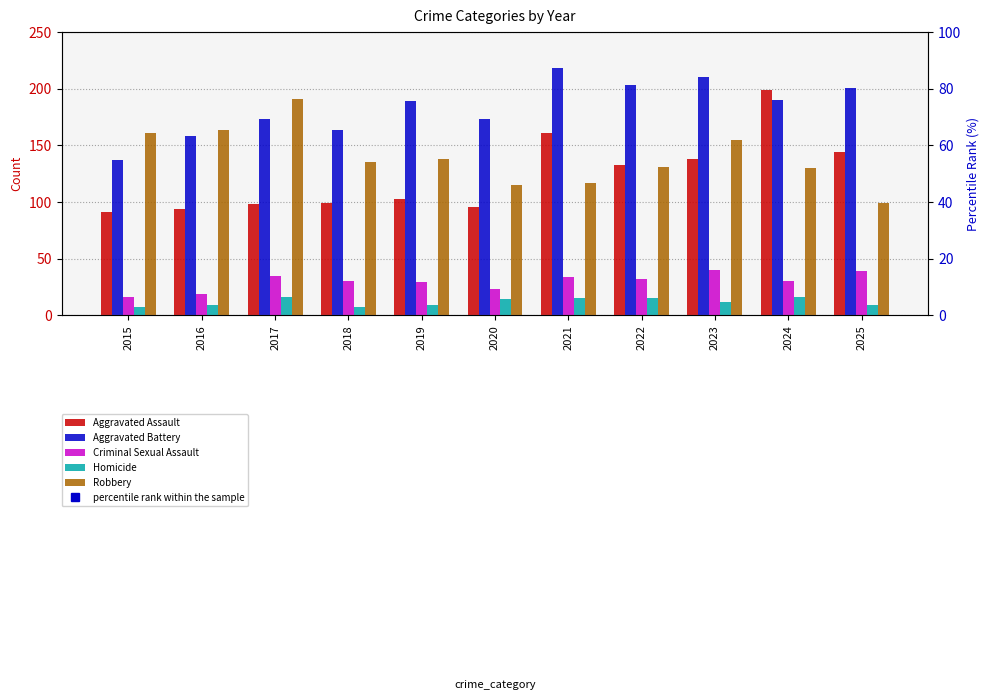

How many data points in Robbery are above 135?

5